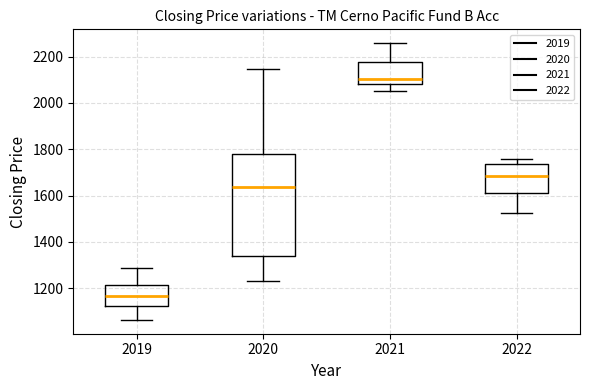

Reading left to right, transcribe this box plot: for each box, give where its median line is, the range the box spans, and where its two whiskers end, as read against the y-axis. The values are not printed on the chart, so give them approximately, as read against the axis.

2019: median 1160, box 1120 to 1220, whiskers 1060 to 1280
2020: median 1640, box 1340 to 1780, whiskers 1240 to 2140
2021: median 2100, box 2080 to 2180, whiskers 2060 to 2260
2022: median 1680, box 1620 to 1740, whiskers 1520 to 1760